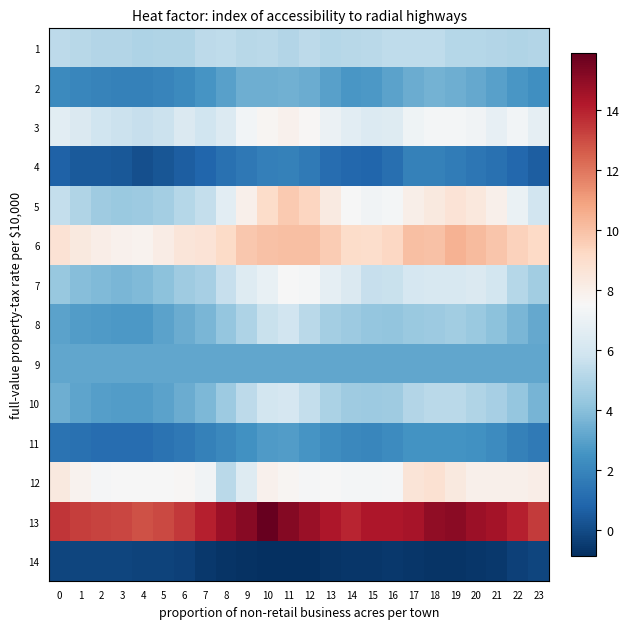

What is the difference between the highest and lowest values at 15?

14.9